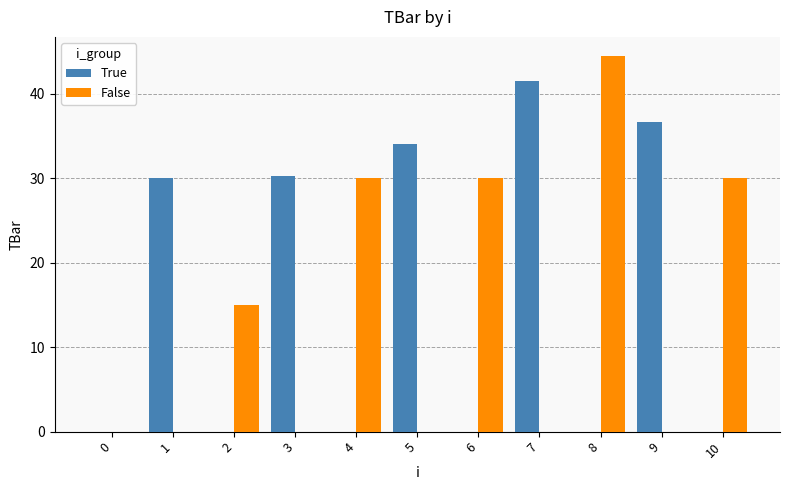

Which series has the largest range (max minus min)?

False